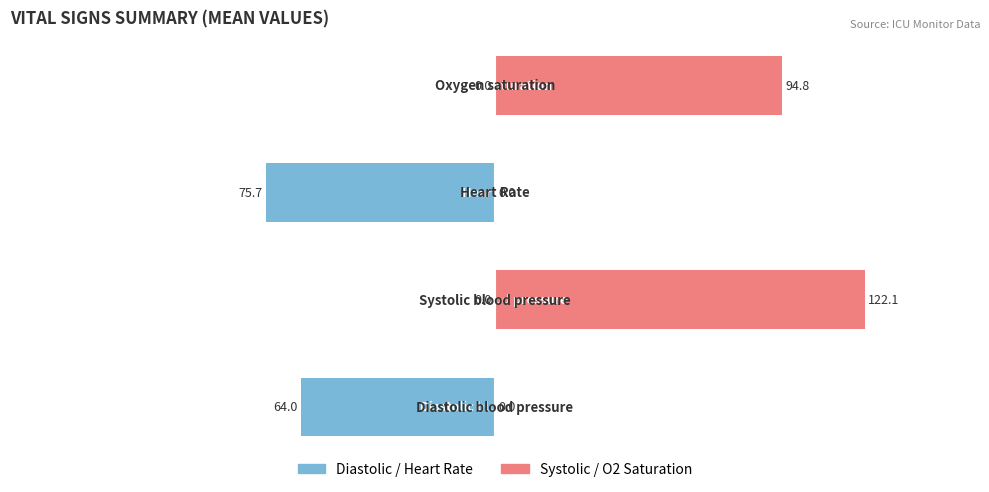

Reading left to right, list all the values displayed in this chart.

Diastolic / Heart Rate: -64.0	0.0	-75.7	0.0
Systolic / O2 Saturation: 0.0	122.1	0.0	94.8